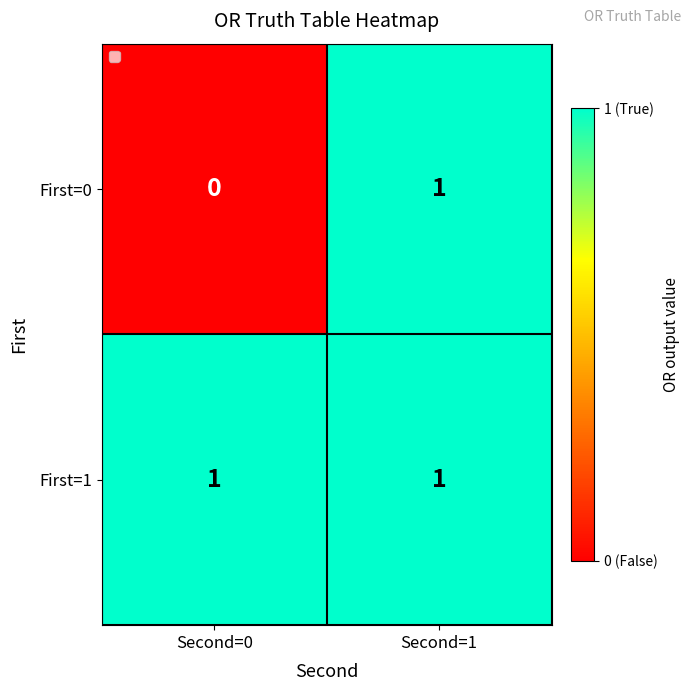

List the series in order of their overall mean, highest first.

First=1, First=0